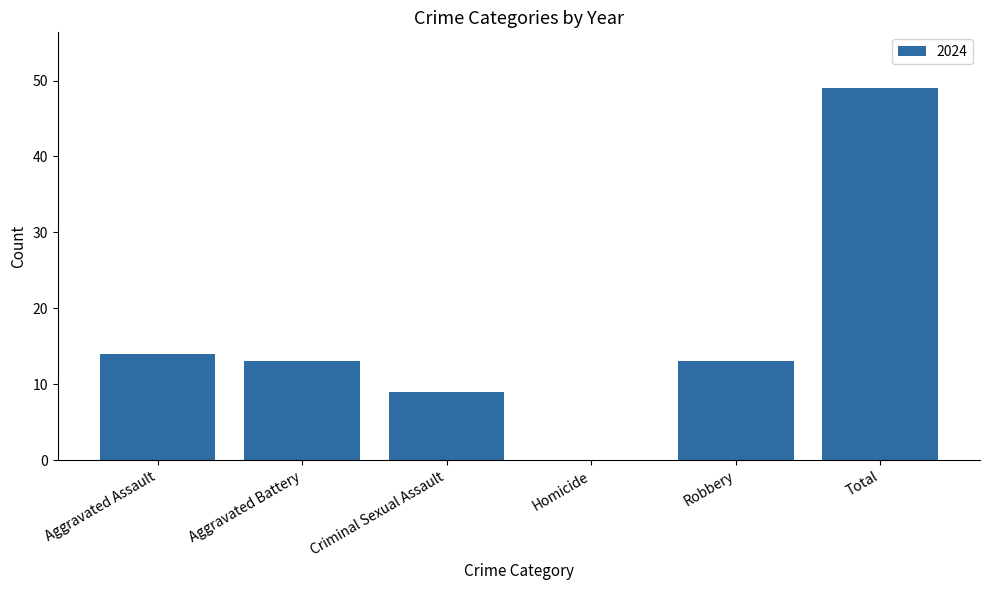

Reading left to right, extract all data points from this chart.

Aggravated Assault=14	Aggravated Battery=13	Criminal Sexual Assault=9	Homicide=0	Robbery=13	Total=49